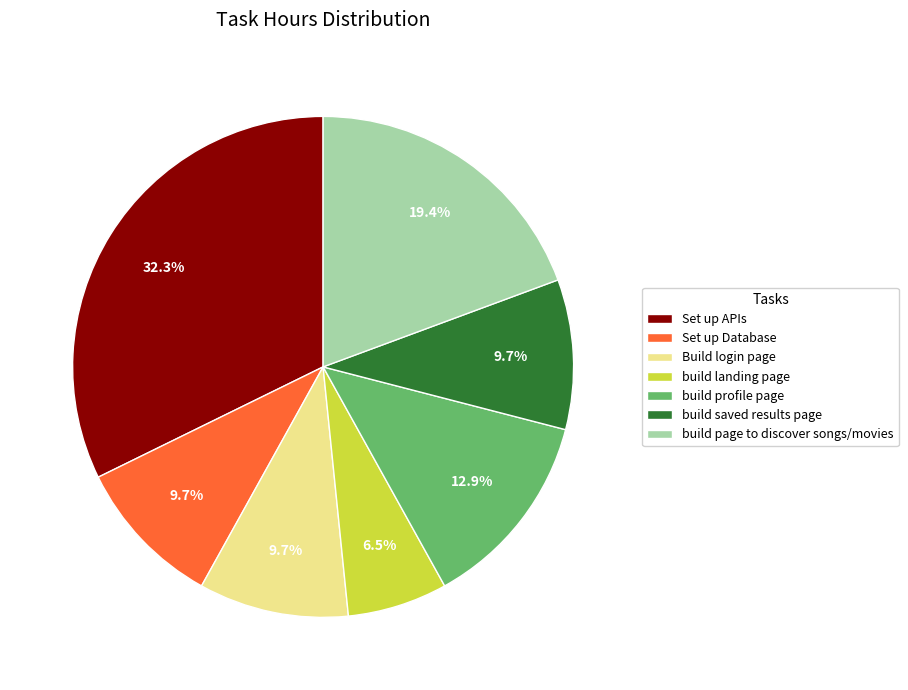

Is there a majority slice in this chart?

No